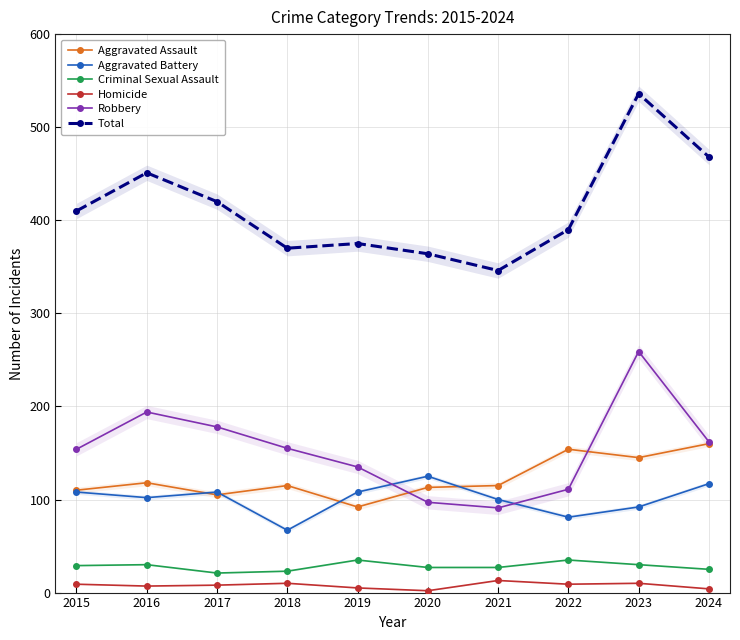

What is the total value across all series at 2017?

840